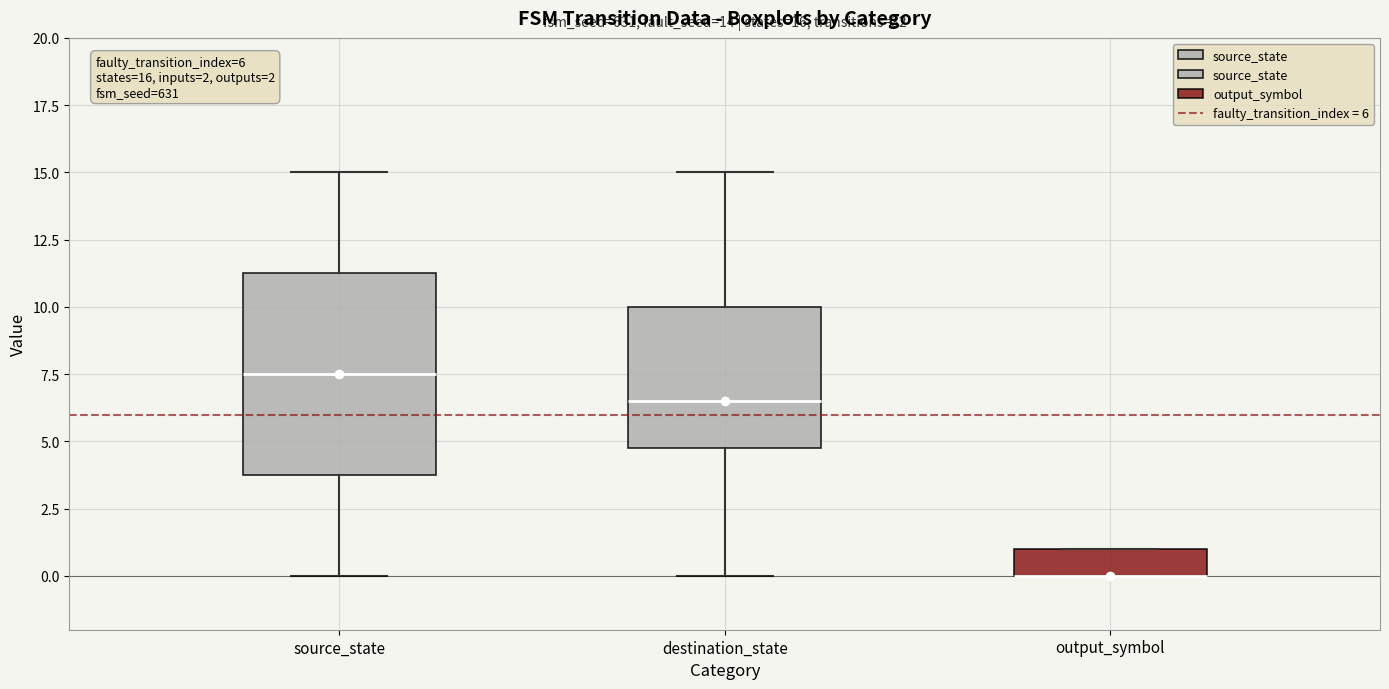

Which box is the tallest, from its lower edge to its upper edge?

source_state